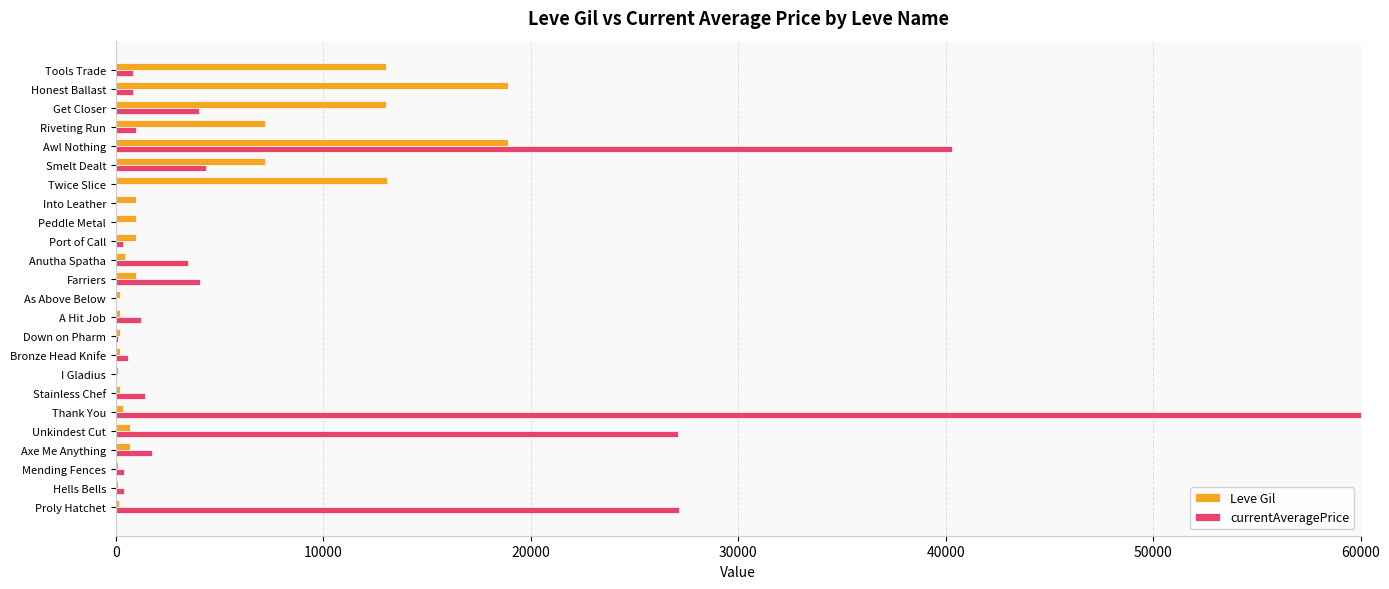

The value of currentAveragePrice at Twice Slice is 0. True or false?

True